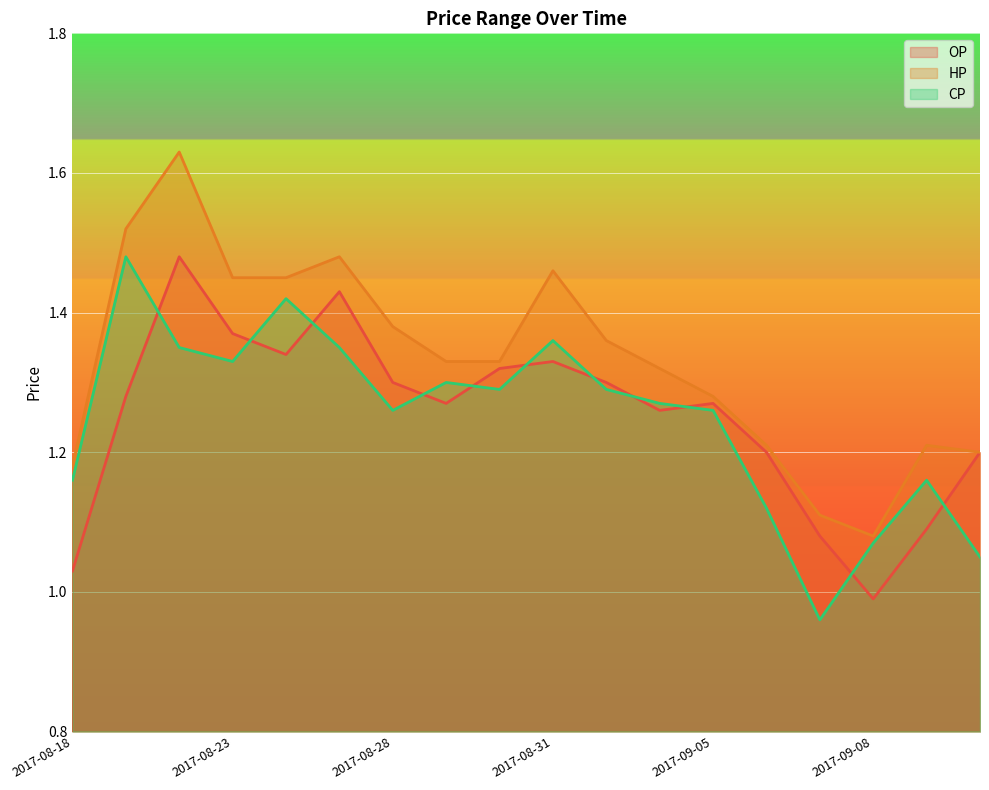

What is the total value across all series at 2017-08-25?

4.3